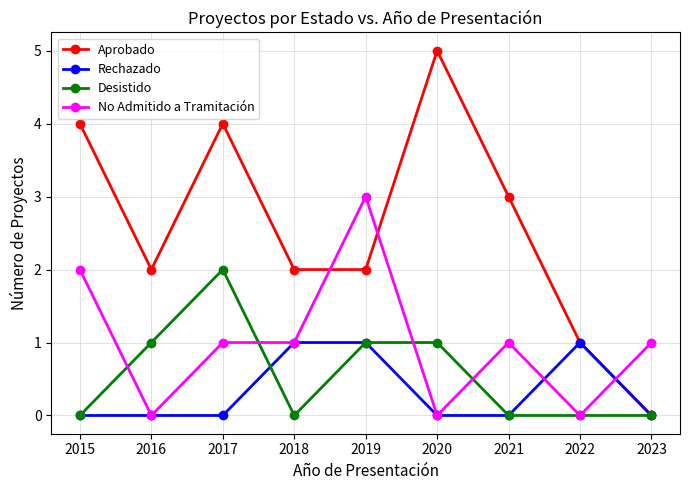

At which category does Aprobado reach its first local peak?

2017